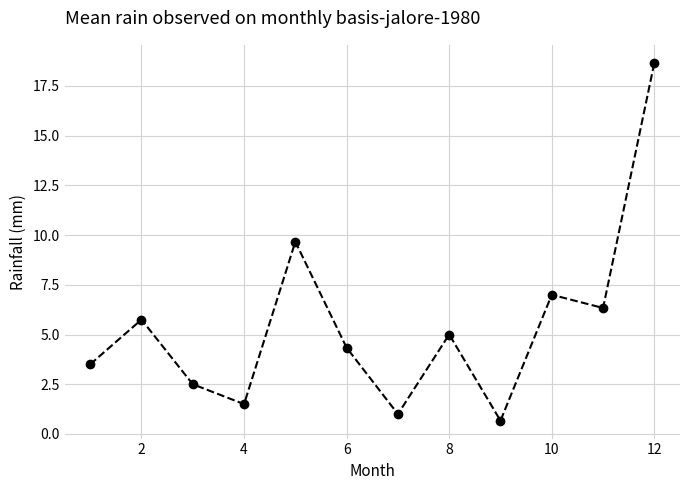

What is the sum of all values?

65.9